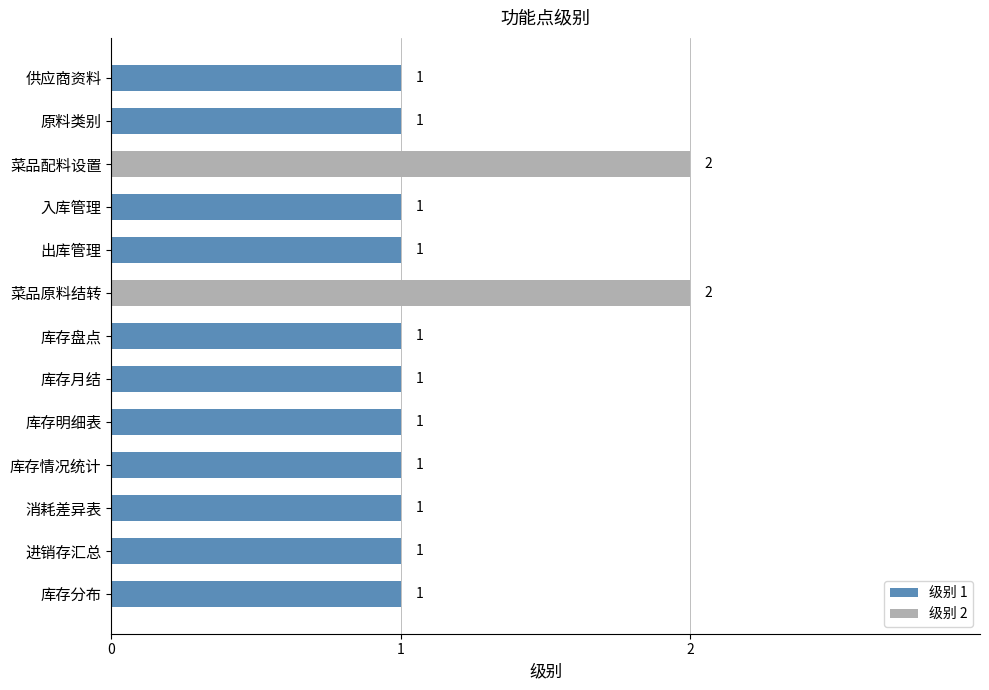

What is the difference between the maximum and minimum values?

1